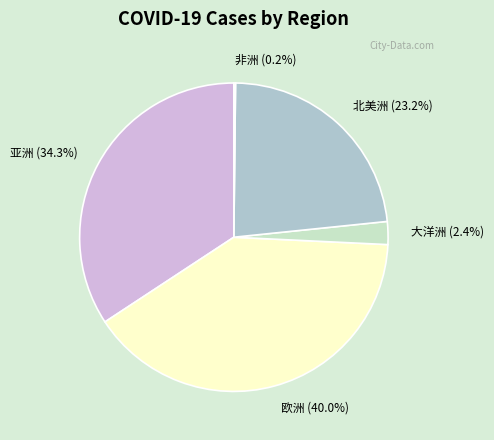

Is there any slice that represents more than half of the pie?

No